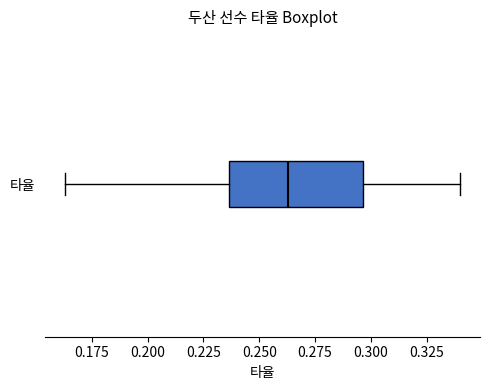

Transcribe this box plot: give where the median line is, the range the box spans, and where the two whiskers end, as read against the x-axis. The values are not printed on the chart, so give them approximately, as read against the axis.

median 0.265, box 0.235 to 0.295, whiskers 0.165 to 0.340